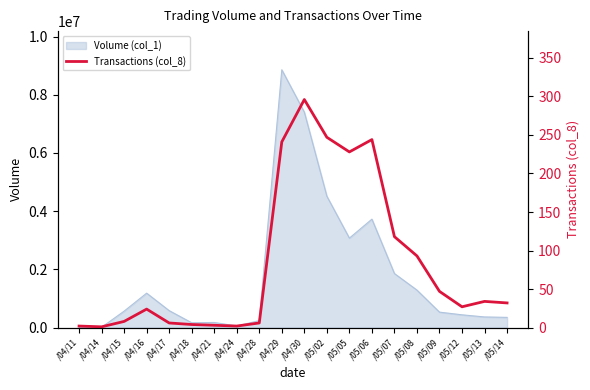

What position from the right is /05/06?

7